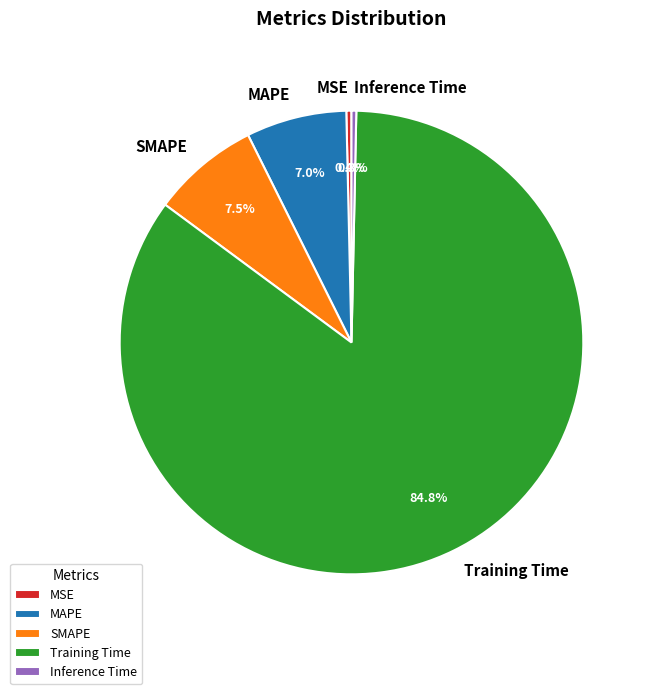

Which slice is the largest?

Training Time